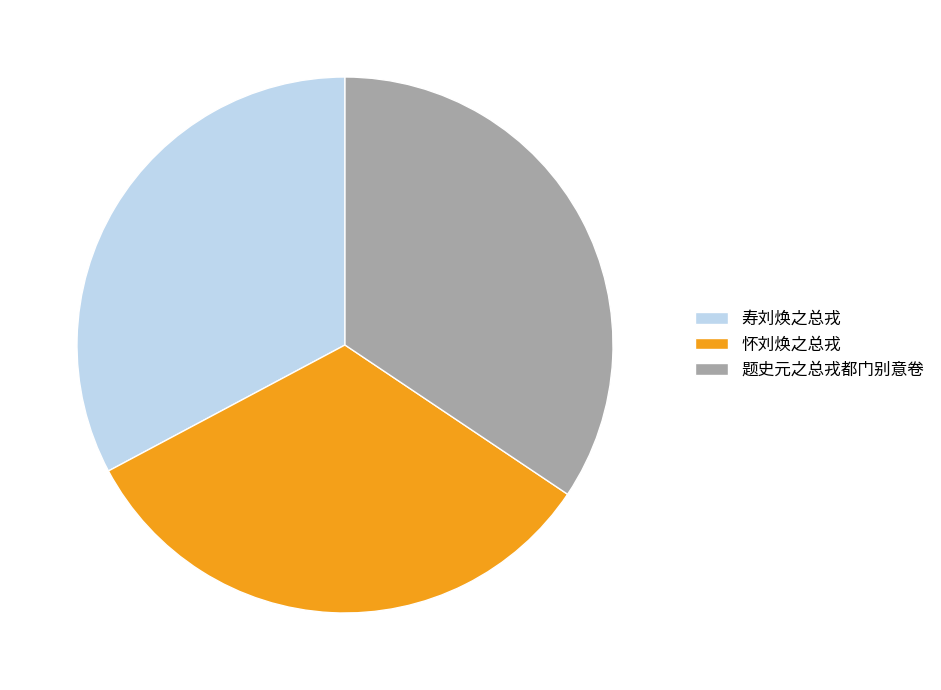

Is there any slice that represents more than half of the pie?

No